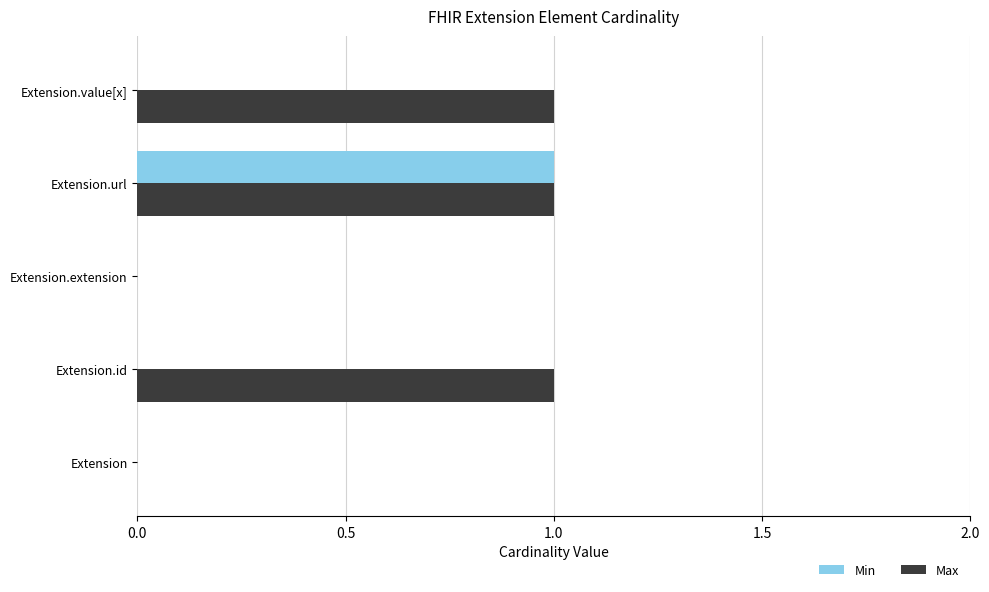

Is it true that Max equals -1 at Extension.extension?

False